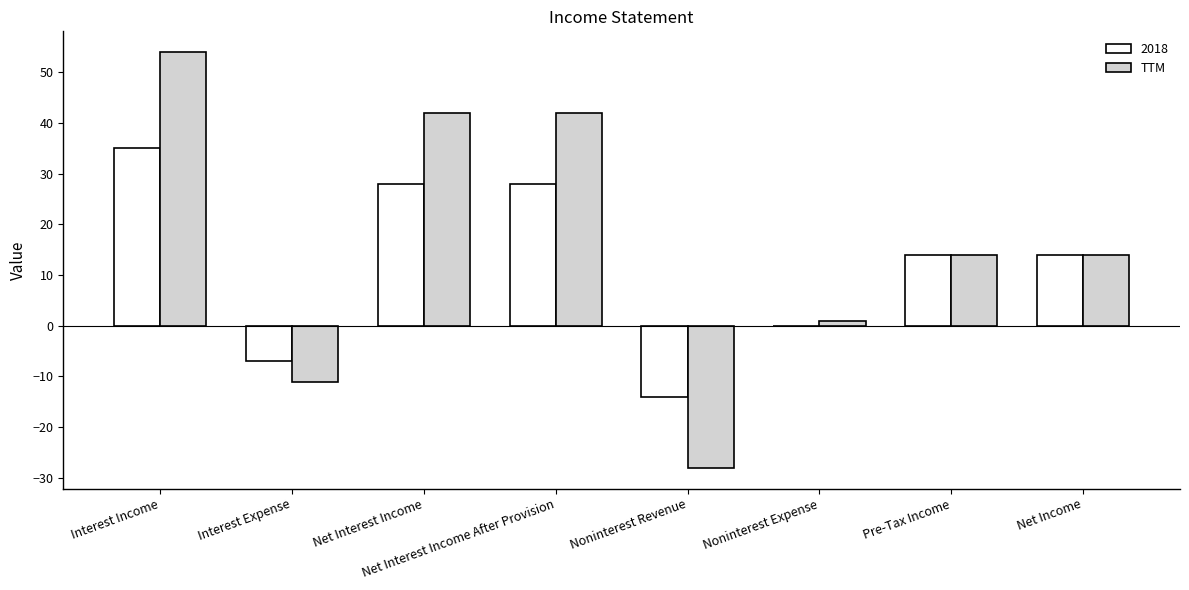

What is the maximum value shown in the chart?

54